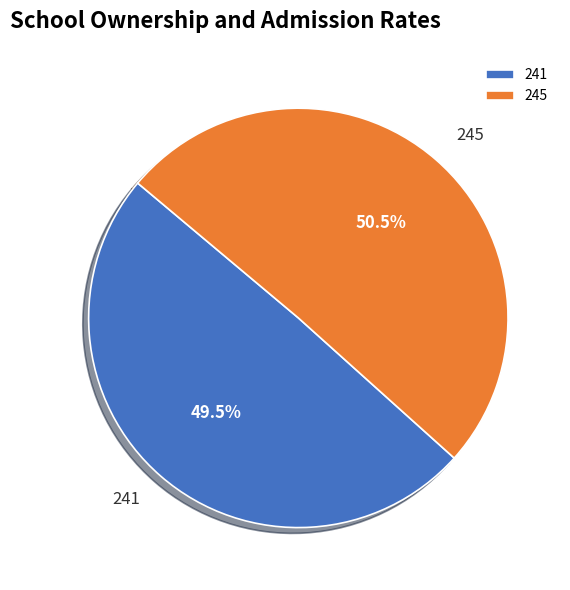

Combined, what portion of the pie is 241 and 245?

100.0%